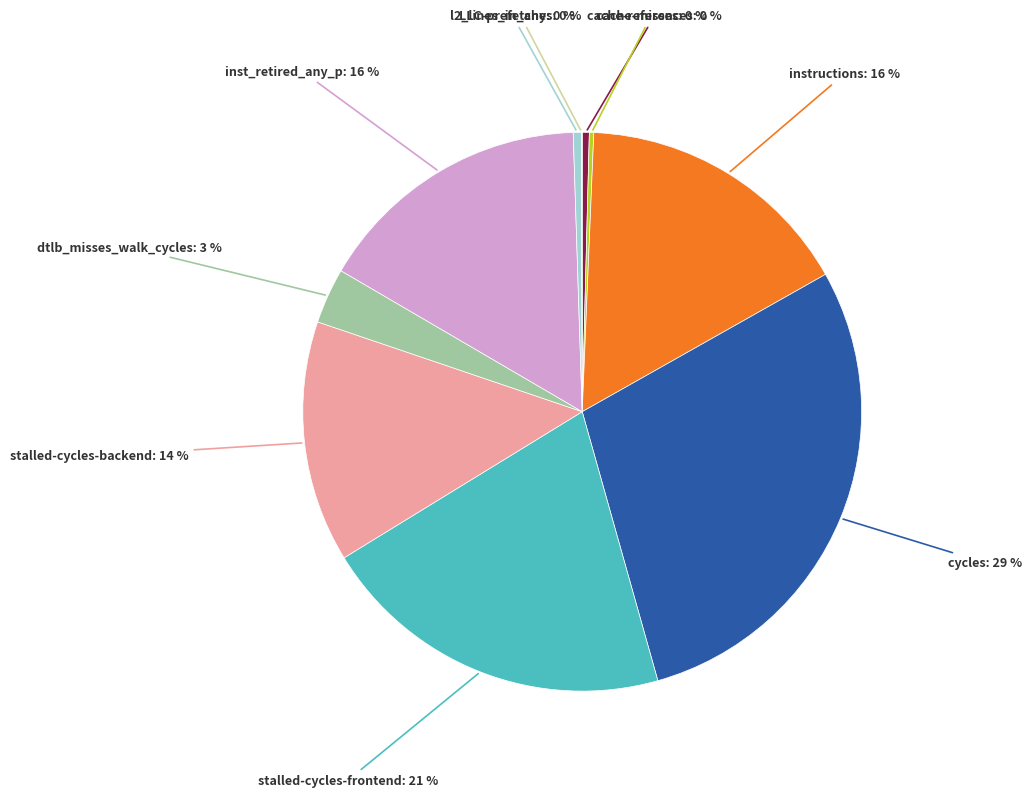

Which slice is the largest?

cycles